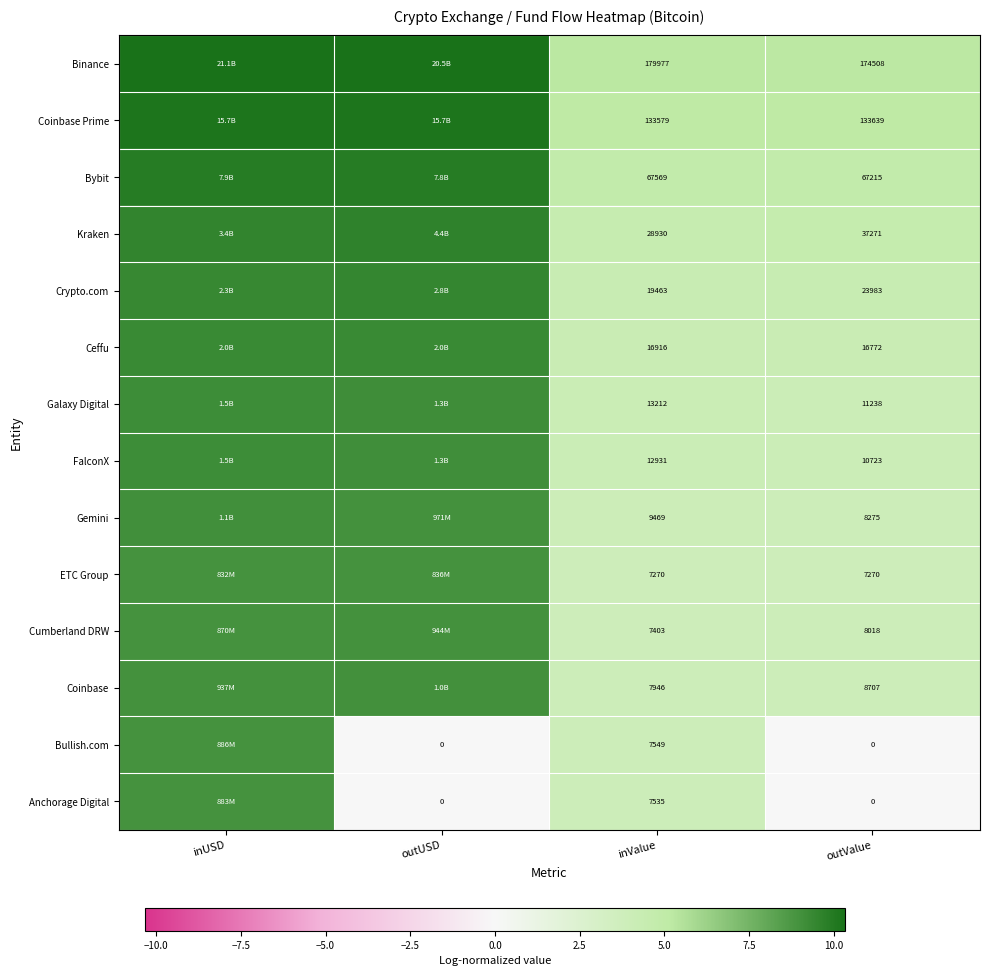

Is the value of Binance at outValue greater than the value of Crypto.com at outValue?

Yes